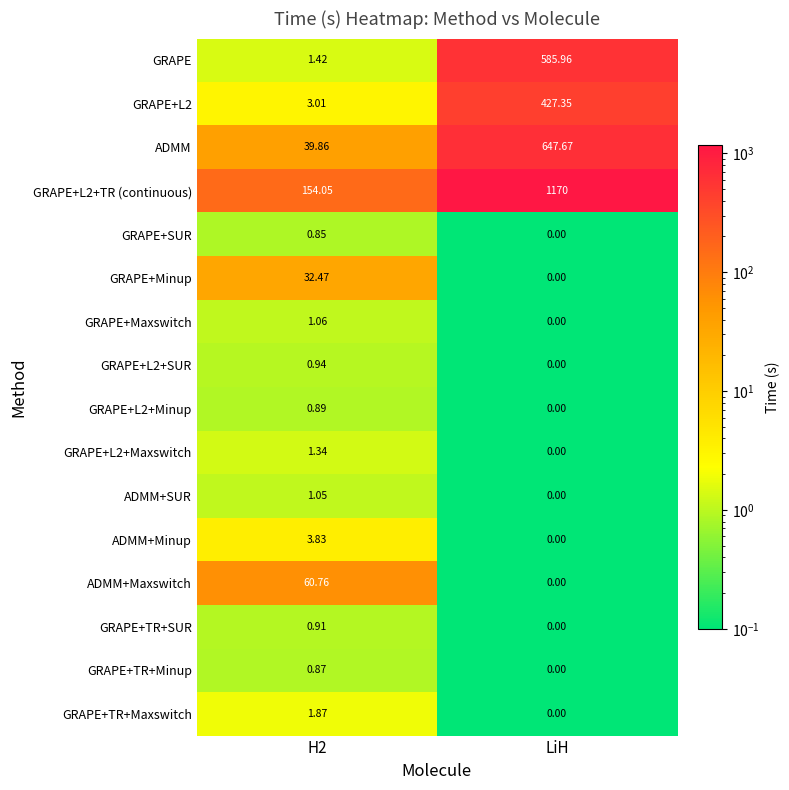

Is the value of GRAPE+TR+Minup at LiH greater than the value of GRAPE+L2+Minup at H2?

No